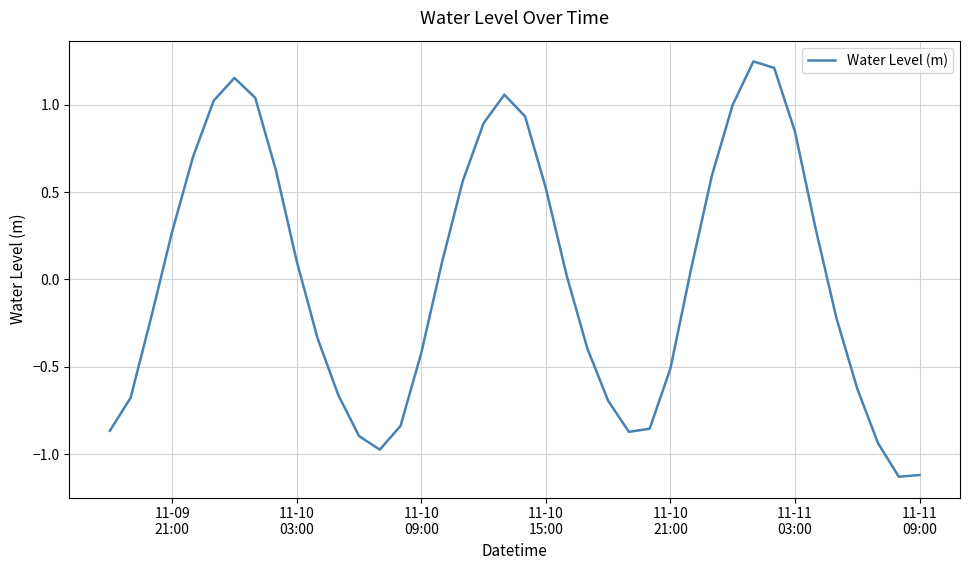

What is the difference between the maximum and minimum values?

2.4